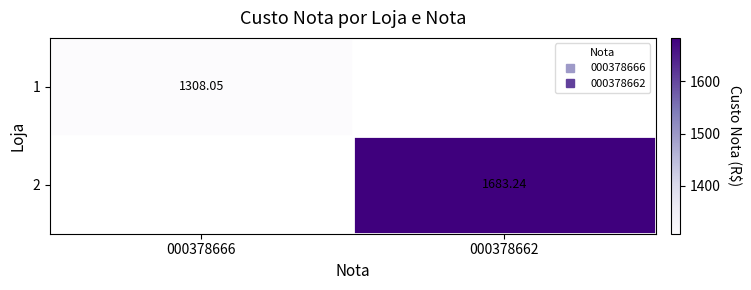

Read the 2 value at 000378662.

1683.2